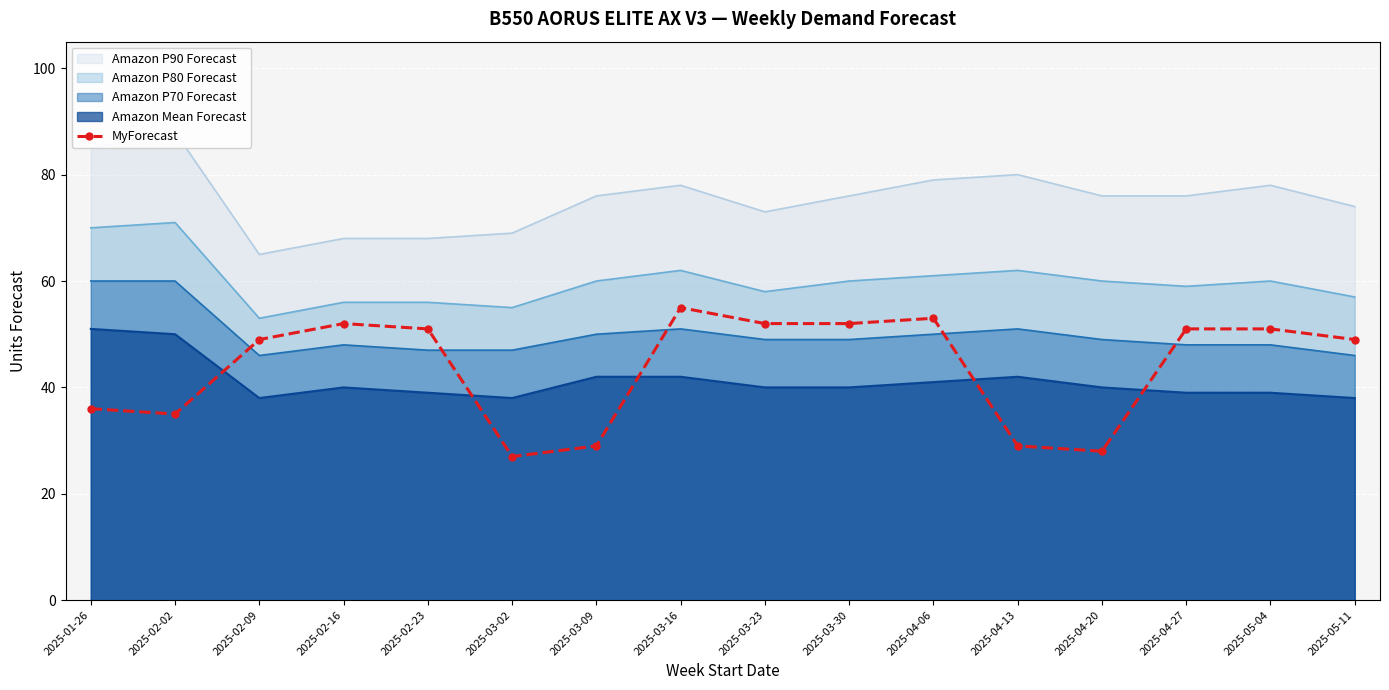

What is the sum of the values at 2025-05-11 and 2025-02-09?

98